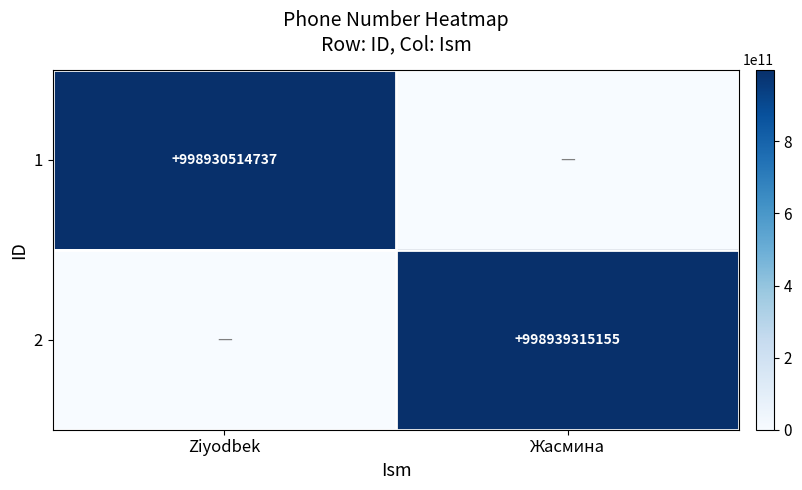

The value of 1 at Ziyodbek is 998930514737. True or false?

True